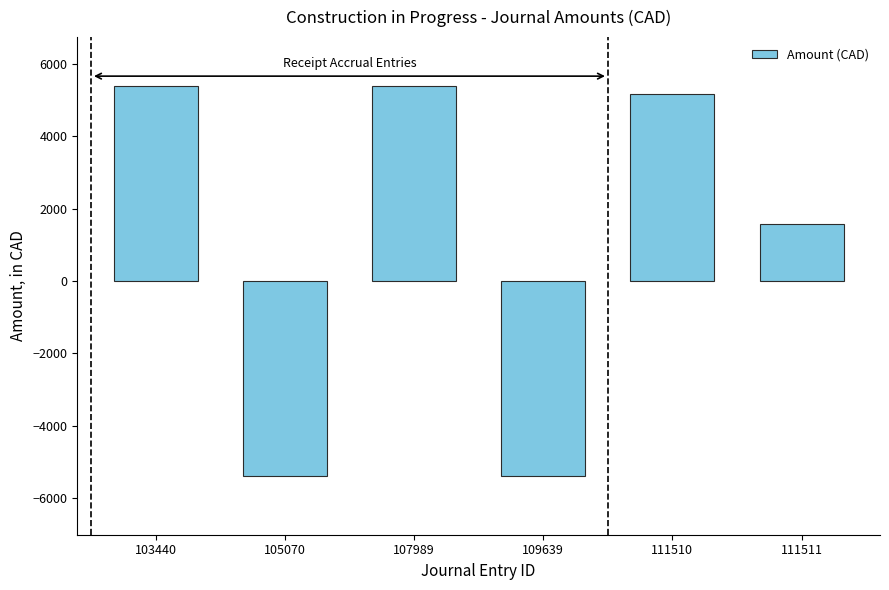

What is the maximum value shown in the chart?

5389.3